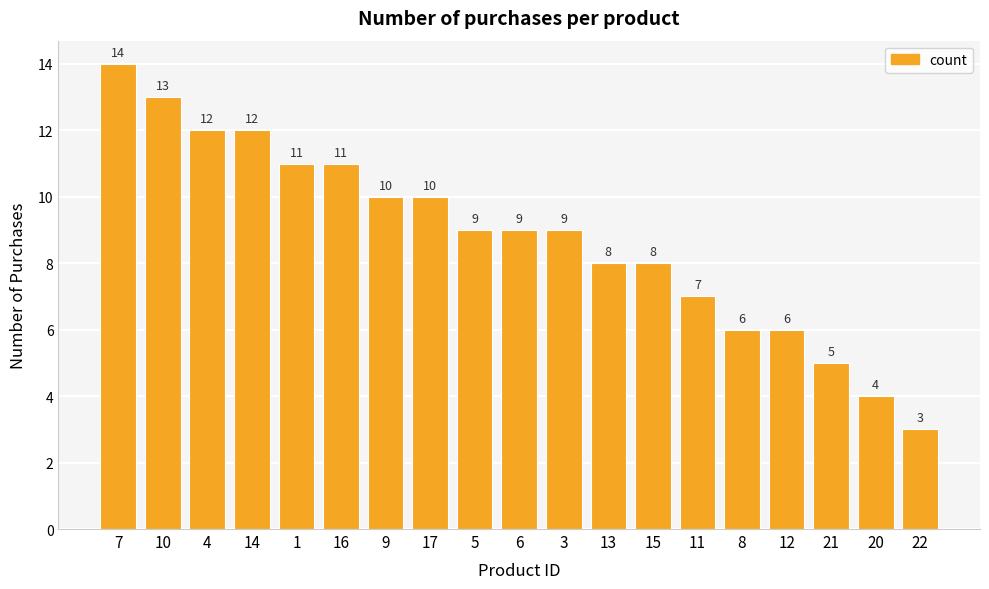

The chart shows a value of 9 at 3. True or false?

True